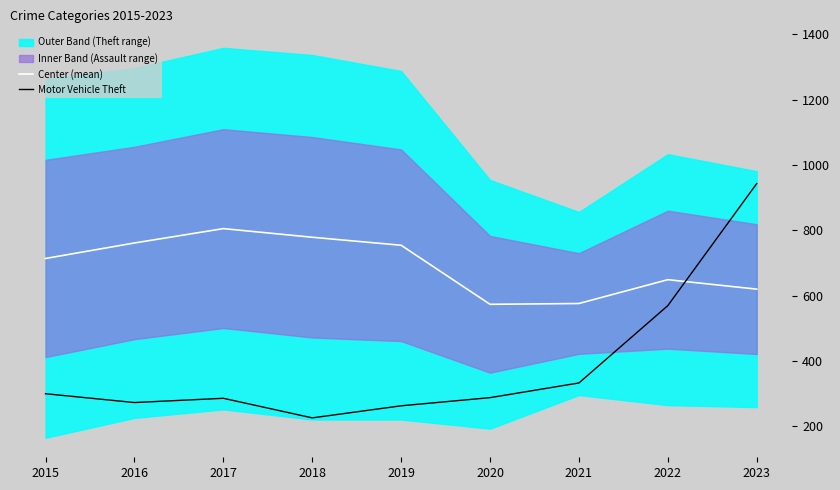

At which label does Center (mean) reach its peak?

2017